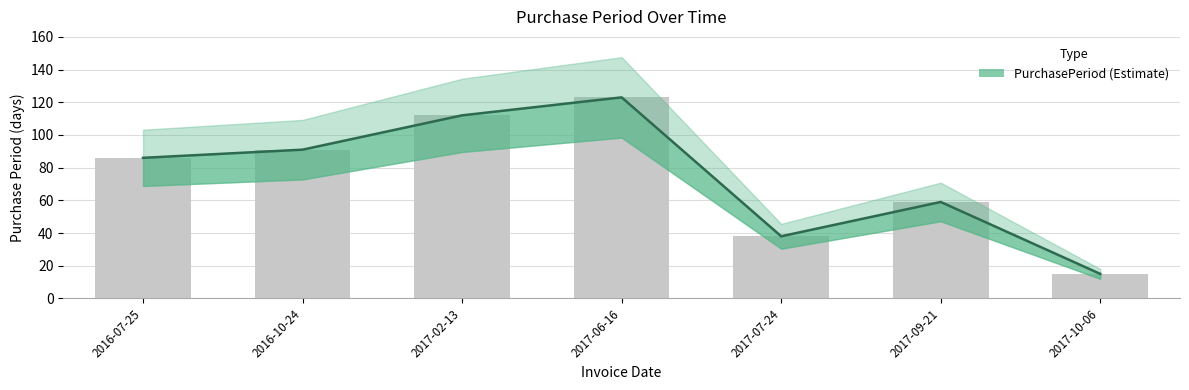

What is the change in value from 2016-10-24 to 2017-10-06?

-76